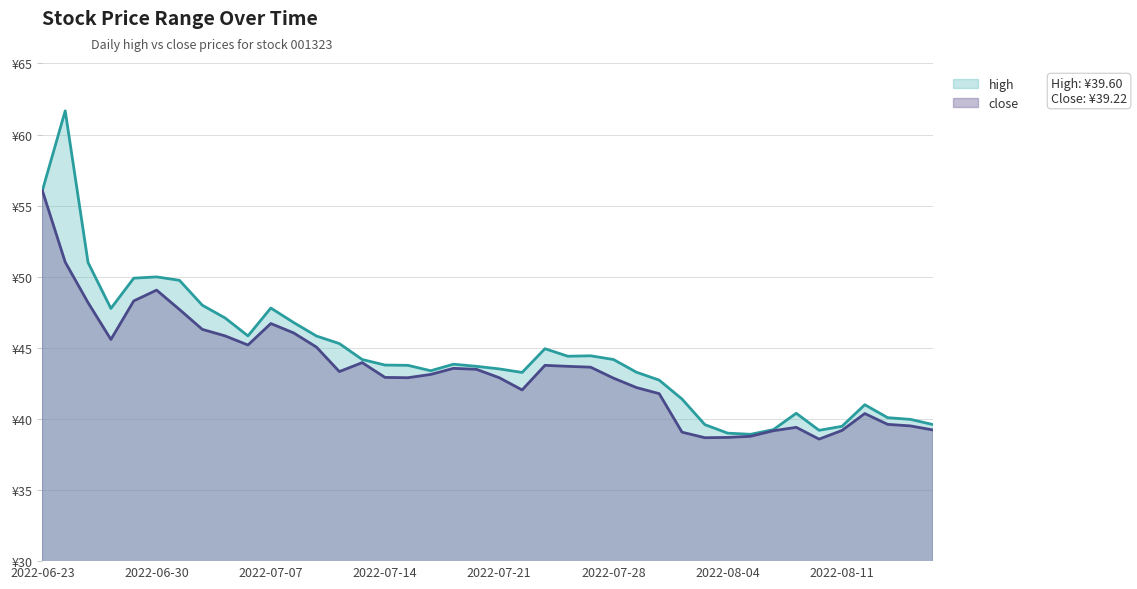

Is the value of high at 2022-07-14 greater than the value of close at 2022-08-04?

Yes